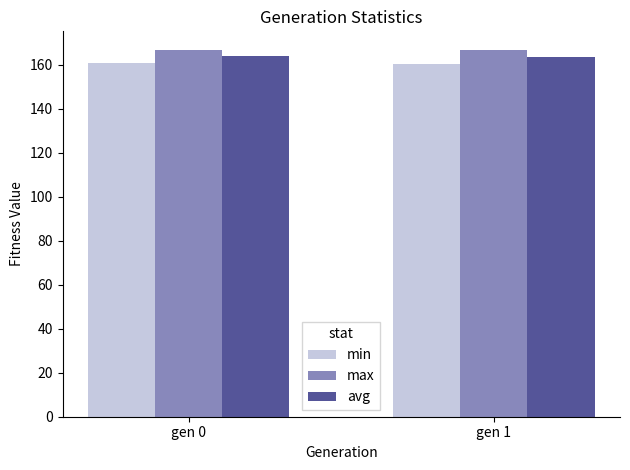

Rank the series by their maximum value, from highest to lowest.

max, avg, min